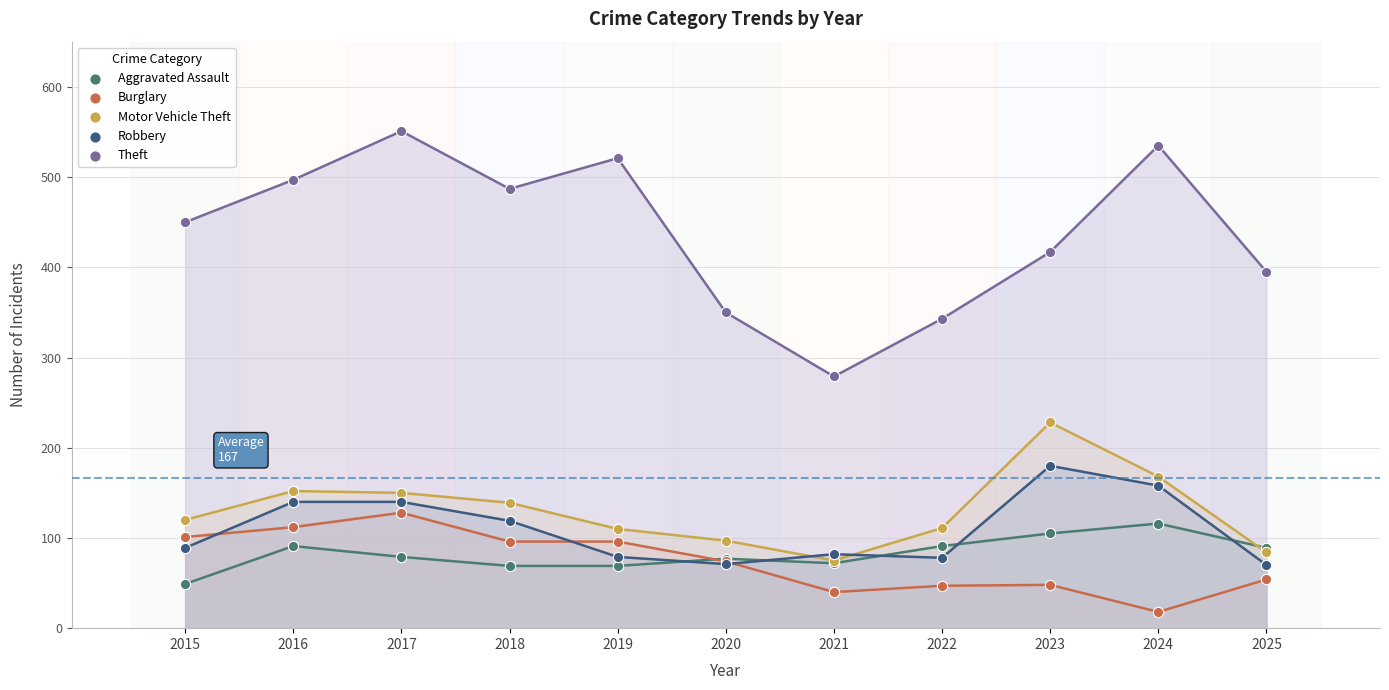

What are all the series names shown in the legend?

Aggravated Assault, Burglary, Motor Vehicle Theft, Robbery, Theft